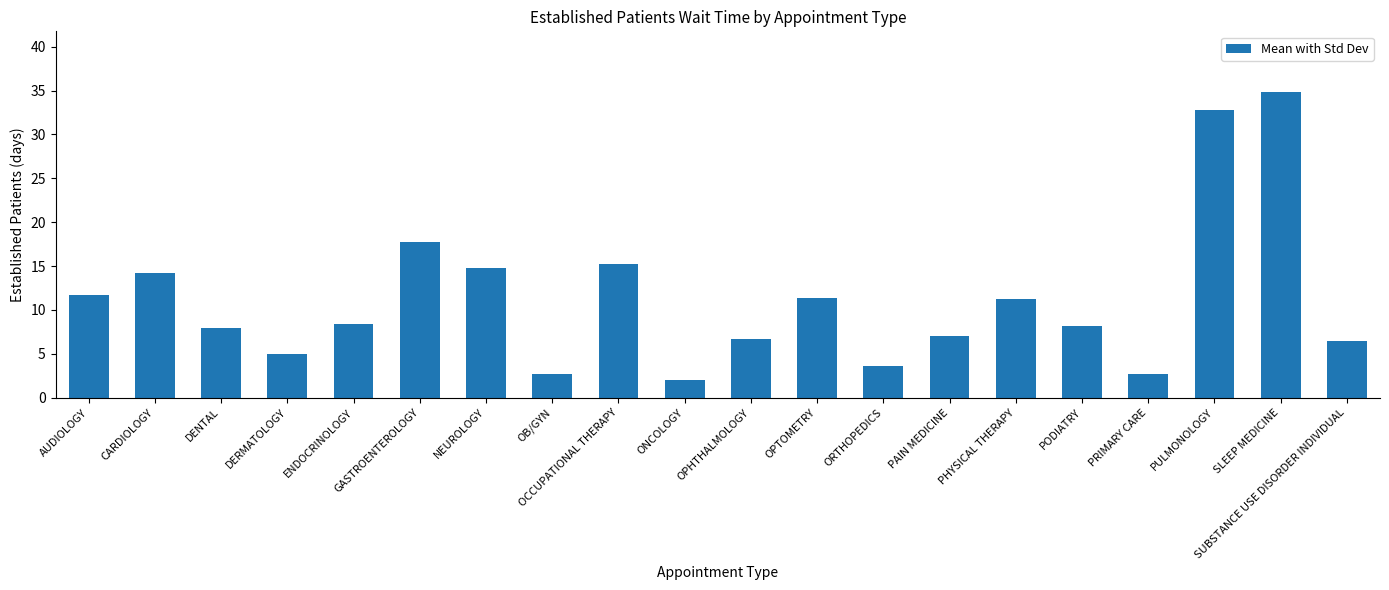

What is the label of the 14th bar from the left?

PAIN MEDICINE